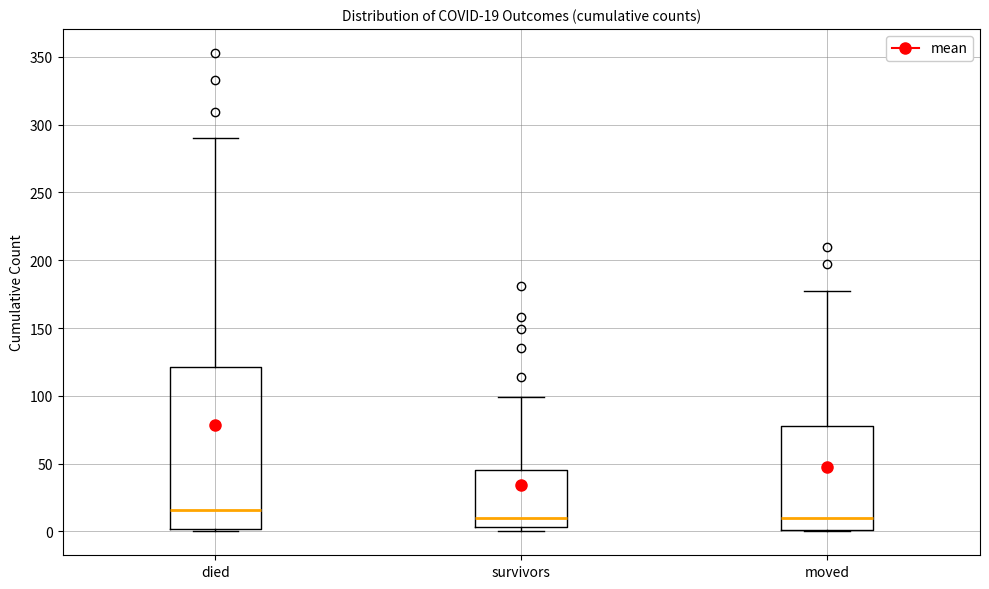

Which box's median line is the highest?

died